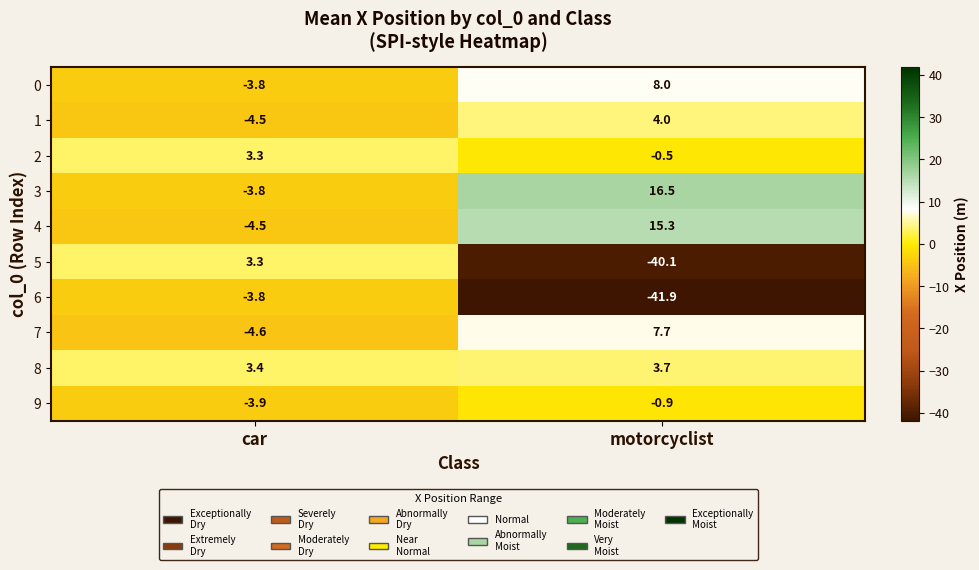

The 4 series shows -6.0 at car. True or false?

False